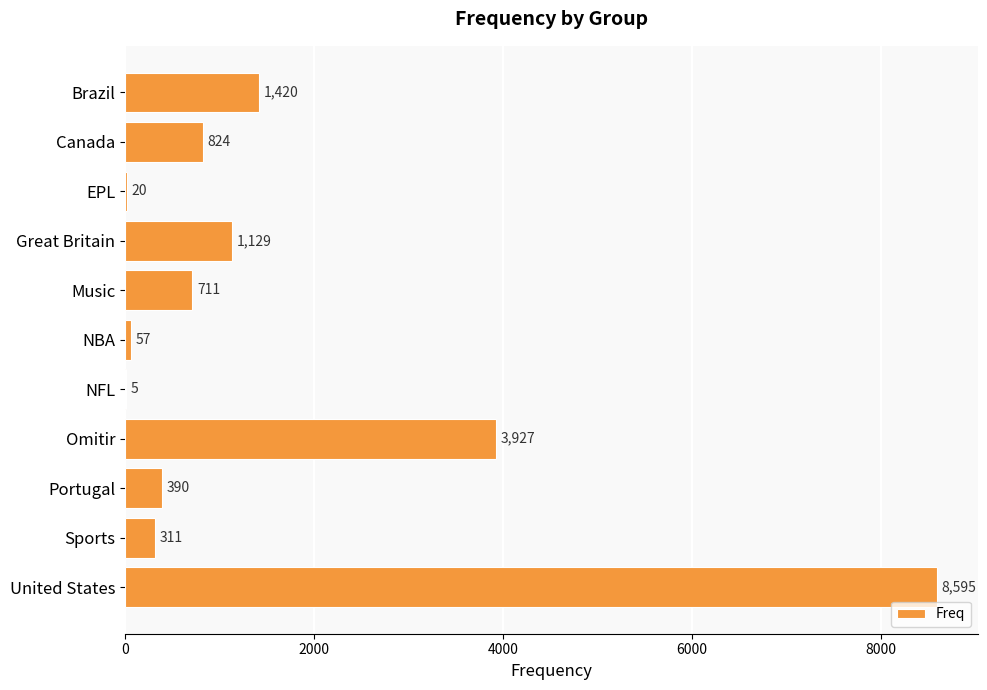

How many distinct data groups are displayed?

1